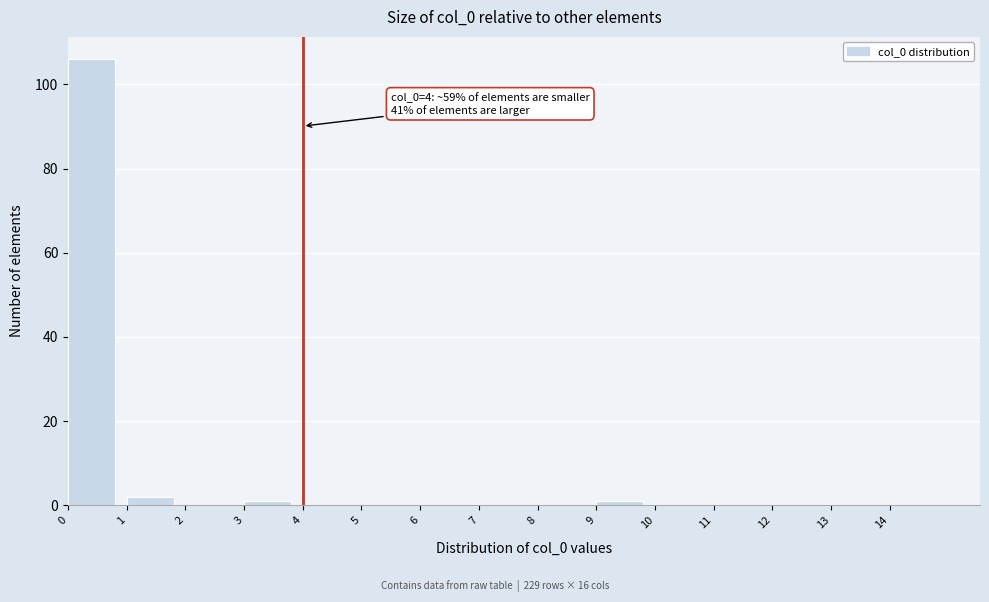

Over which range of the x-axis is the bar tallest?

0 to 1